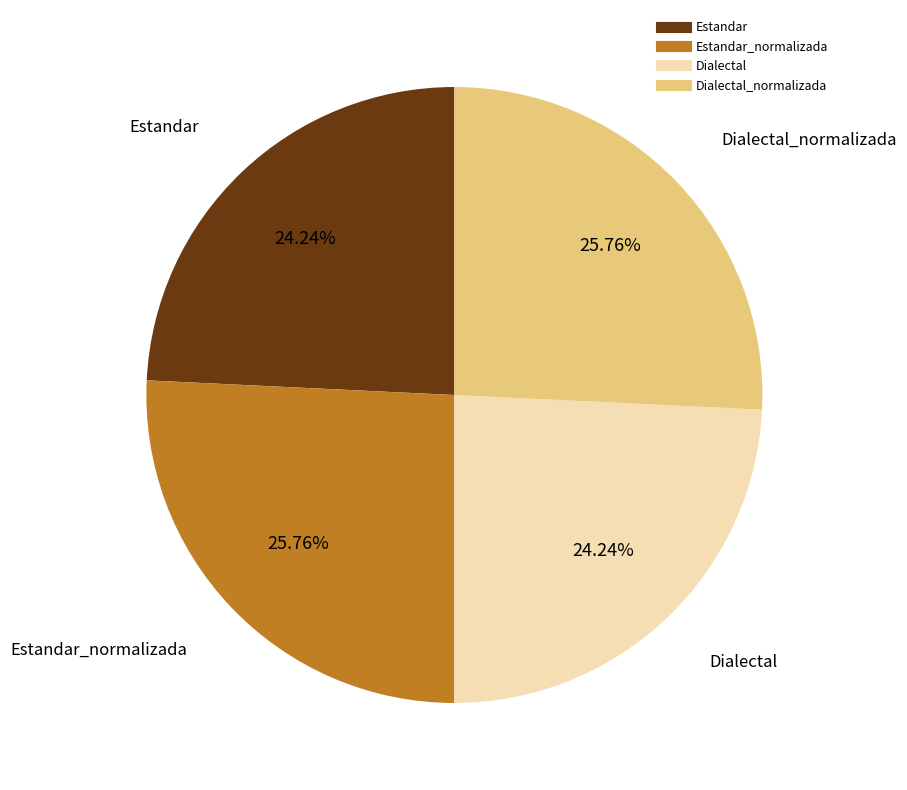

Does any single category account for the majority?

No